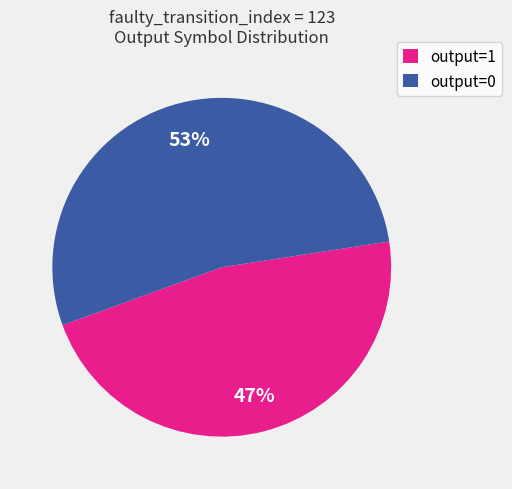

Is the sum of output=0 and output=1 greater than half?

Yes